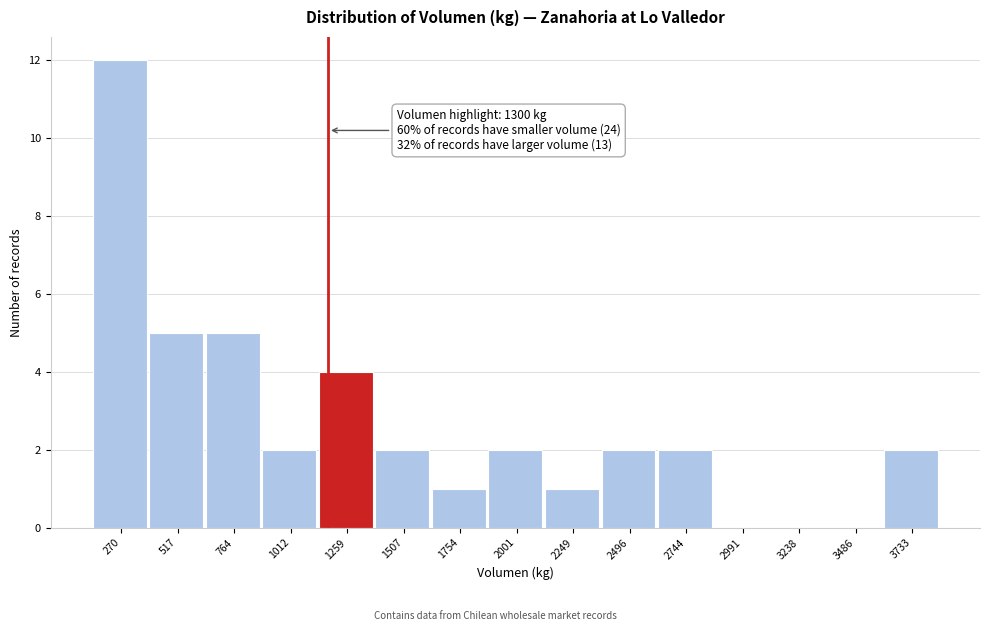

Reading left to right, what are all the values shown in this chart?

270=12	517=5	764=5	1012=2	1259=4	1507=2	1754=1	2001=2	2249=1	2496=2	2744=2	2991=0	3238=0	3486=0	3733=2